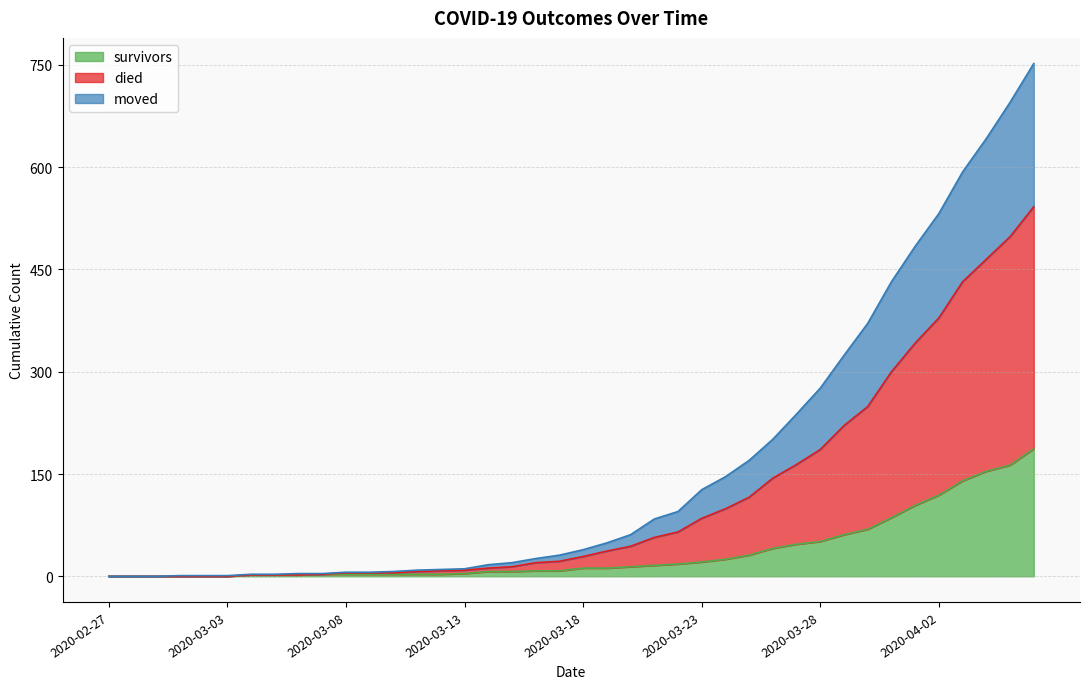

Between 2020-02-29 and 2020-03-20, which series saw the biggest shift?

died